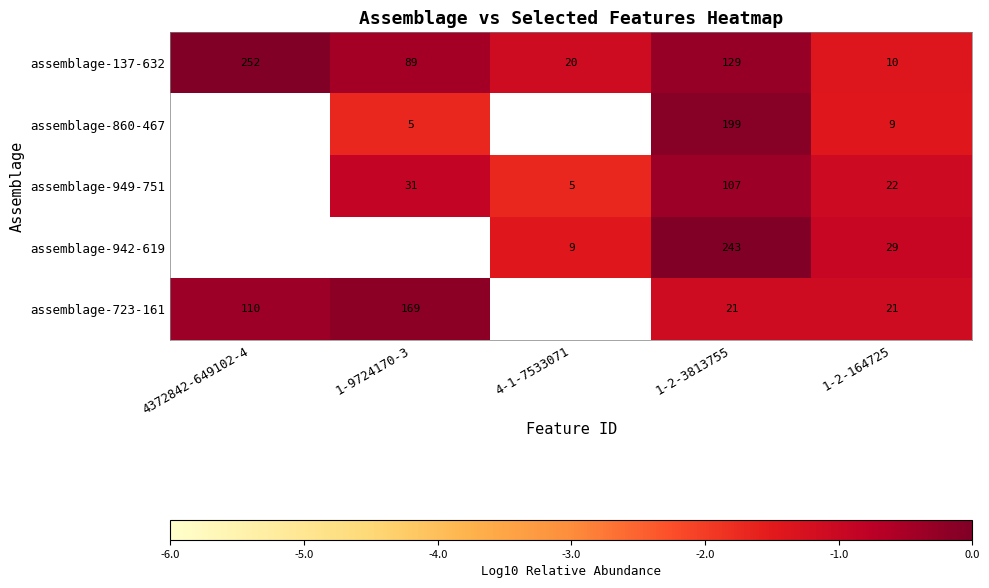

Which label corresponds to the largest value in the chart?

4372842-649102-4